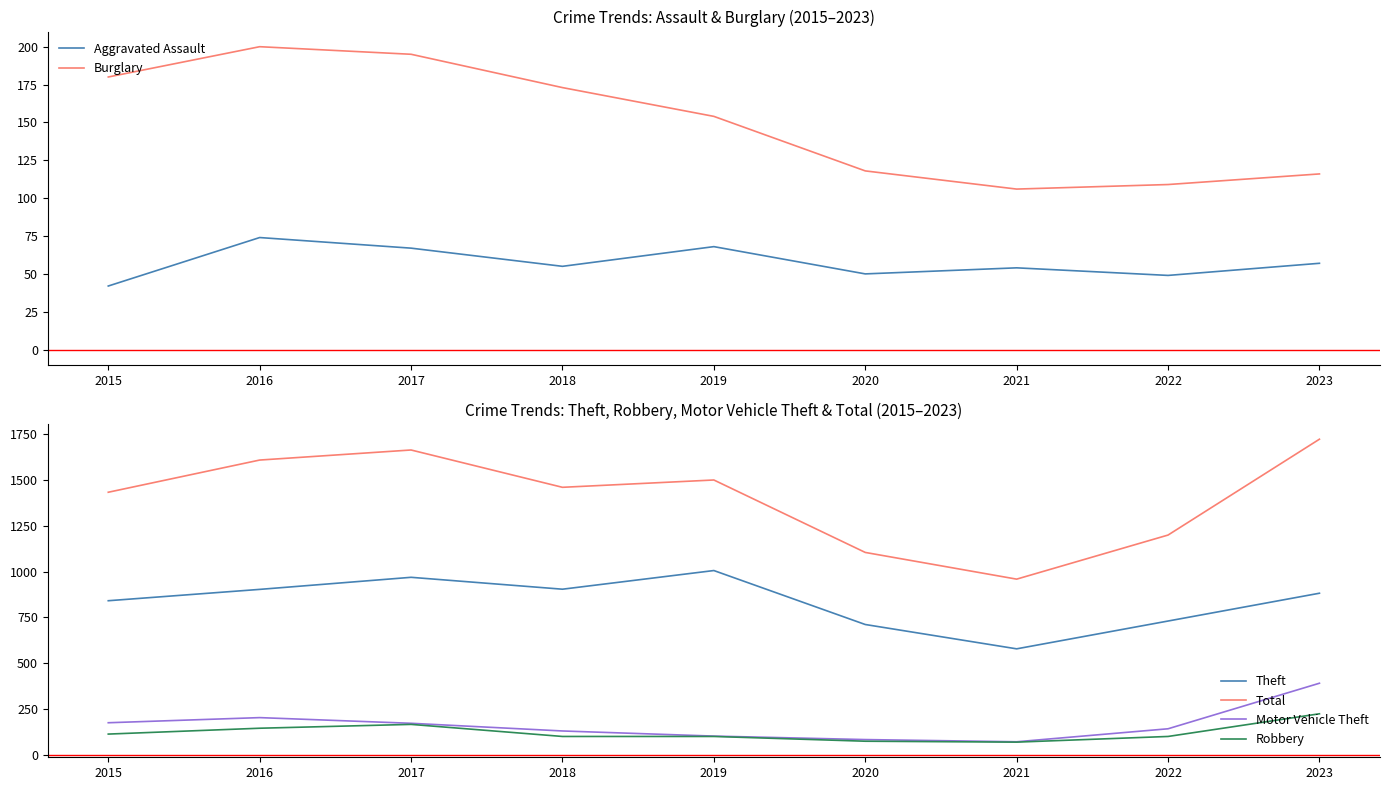

In Motor Vehicle Theft, how many points are higher than both neighbors (excluding endpoints)?

1